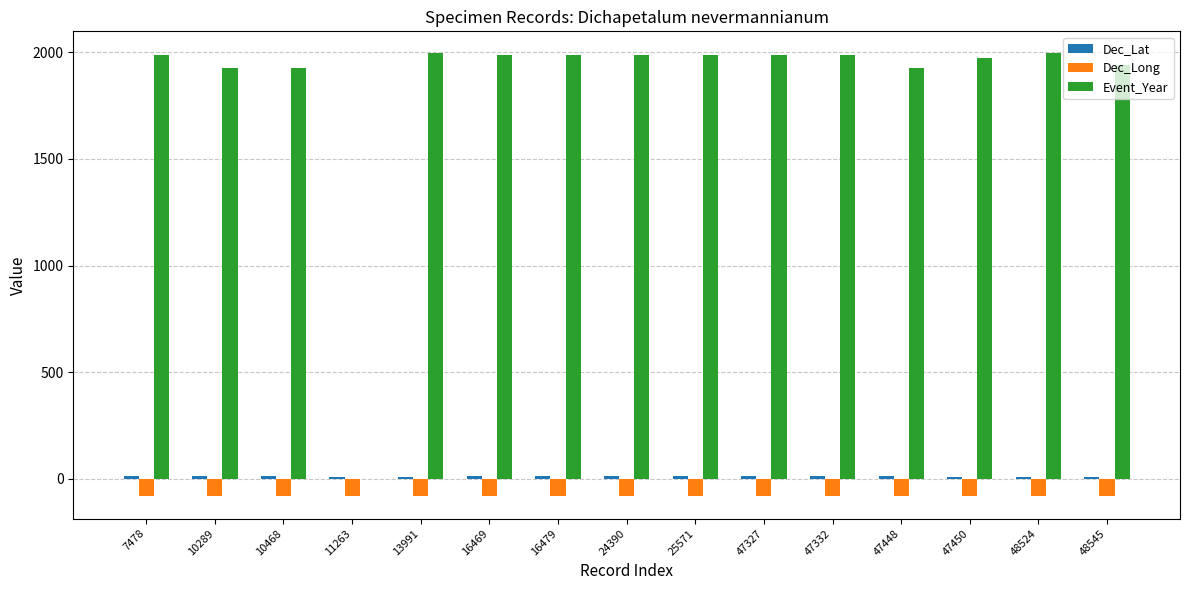

Between 11263 and 25571, which series saw the biggest shift?

Event_Year